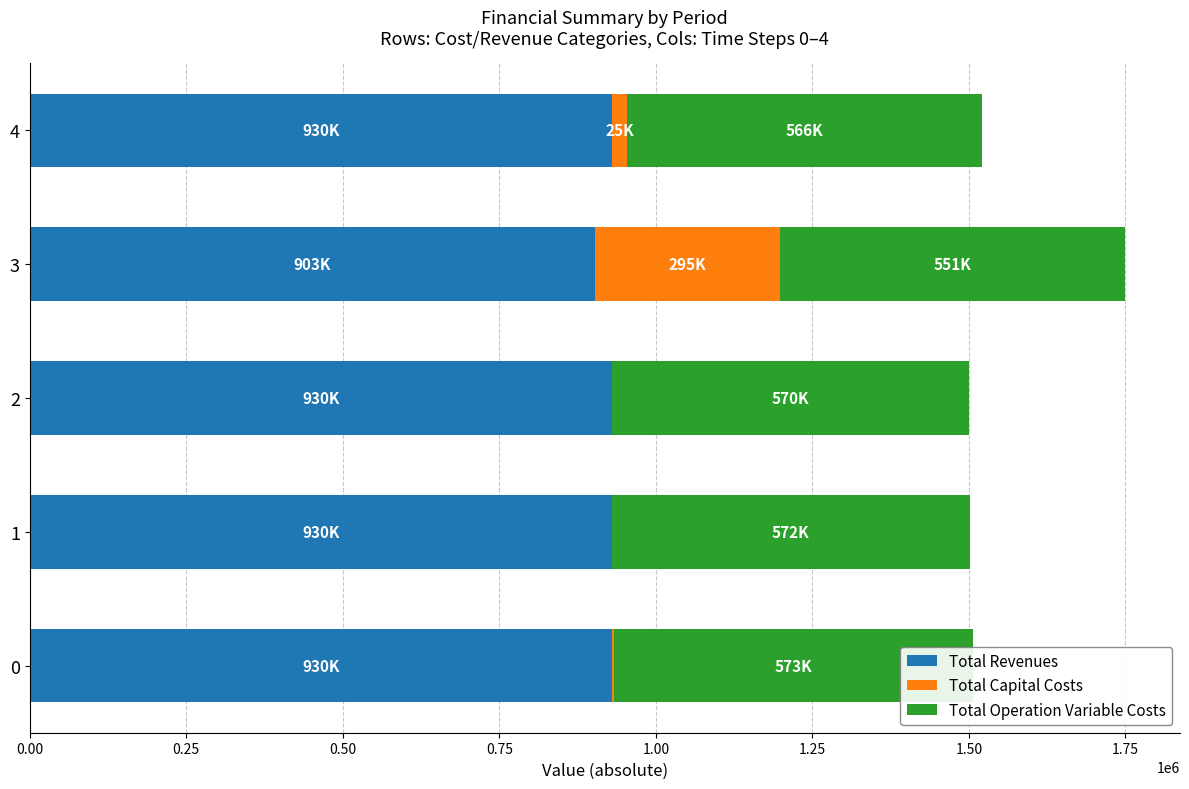

What is the sum of all Total Revenues values?

4621325.8